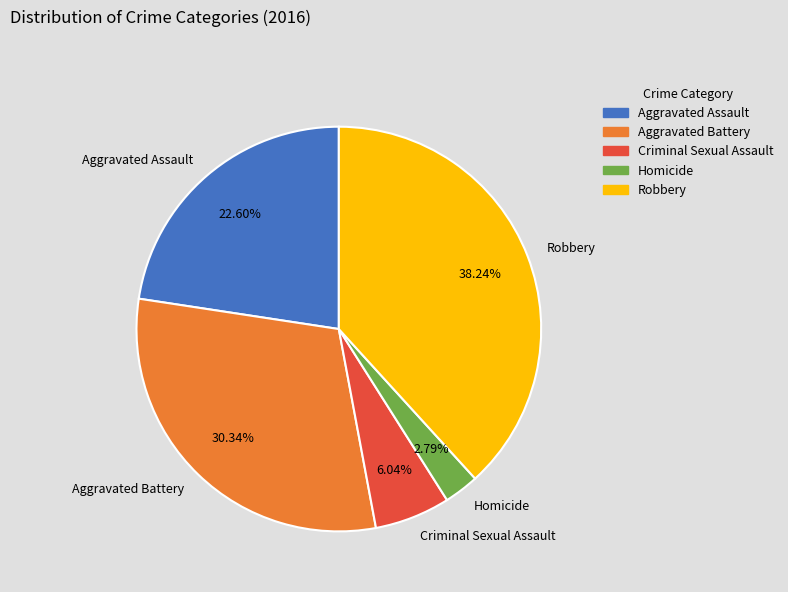

How many segments does this pie chart have?

5